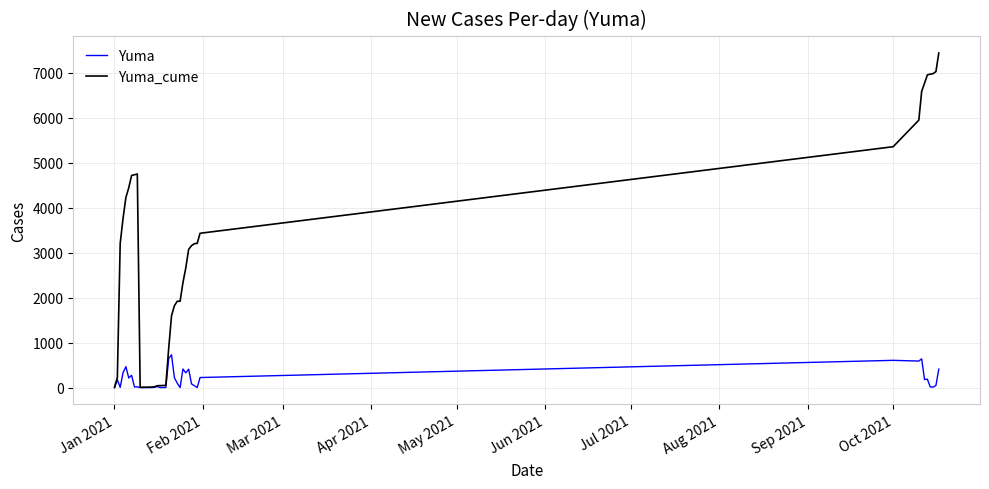

Which series has the largest range (max minus min)?

Yuma_cume